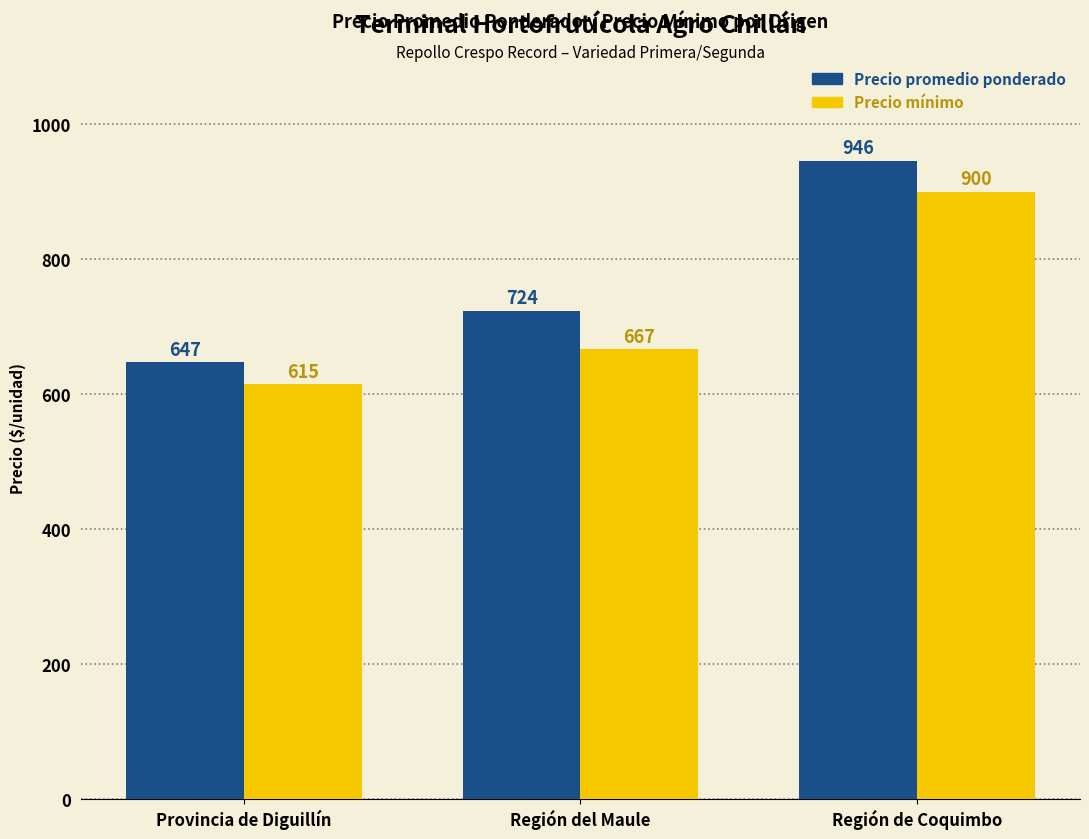

Reading right to left, extract all data points from this chart.

Precio promedio ponderado: Región de Coquimbo=946	Región del Maule=724	Provincia de Diguillín=647
Precio mínimo: Región de Coquimbo=900	Región del Maule=667	Provincia de Diguillín=615